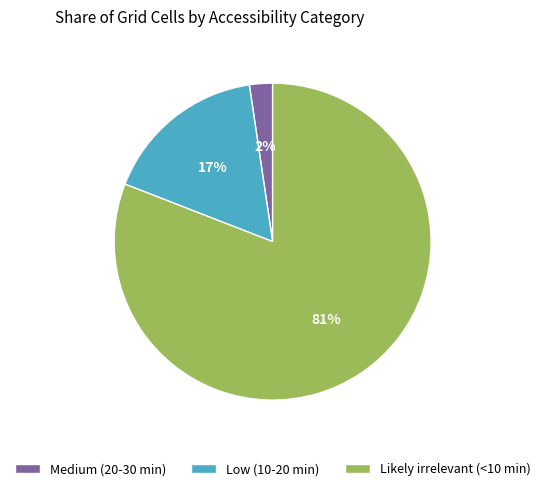

To the nearest percent, what is the difference between the largest and smallest slice percentages?

79%